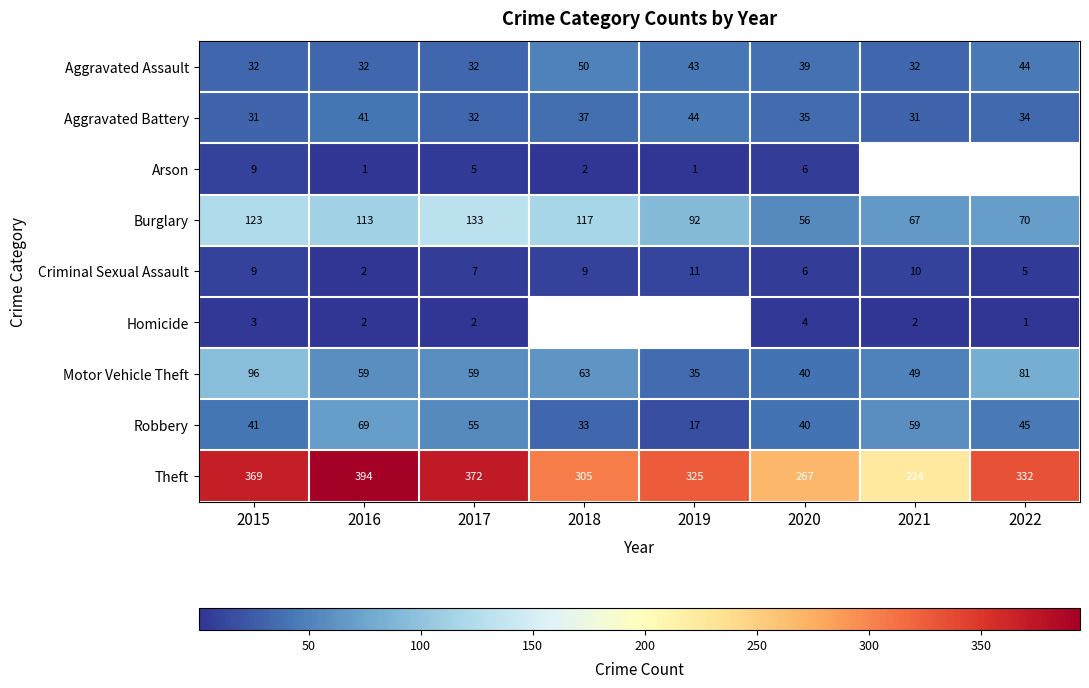

What is the difference between the maximum and minimum values in the Aggravated Assault series?

18